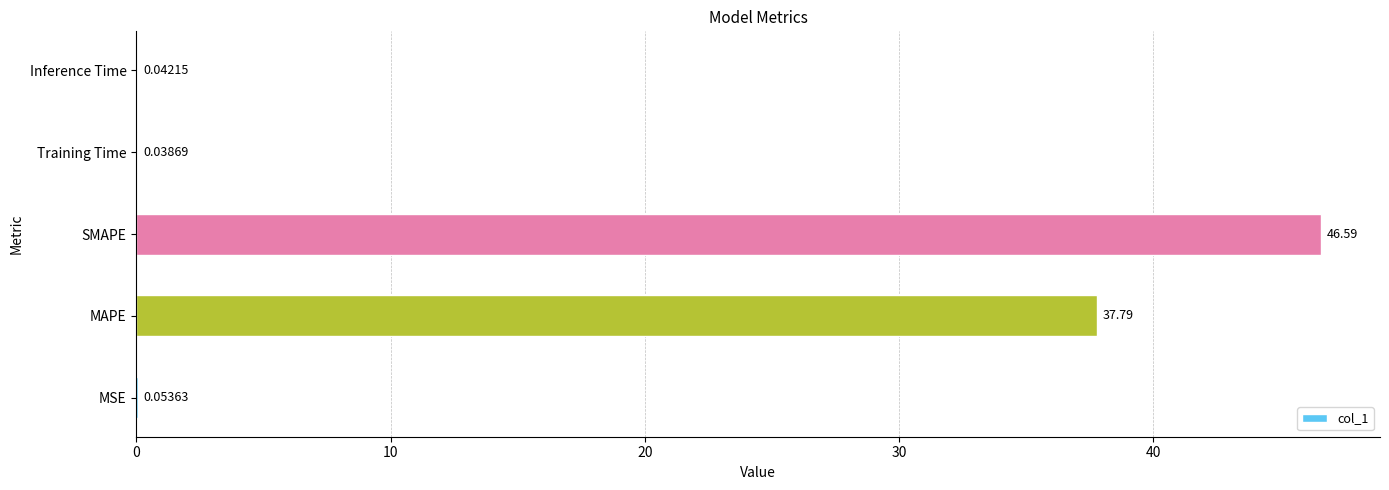

Approximately how many times larger is the value at MAPE compared to SMAPE?

0.8